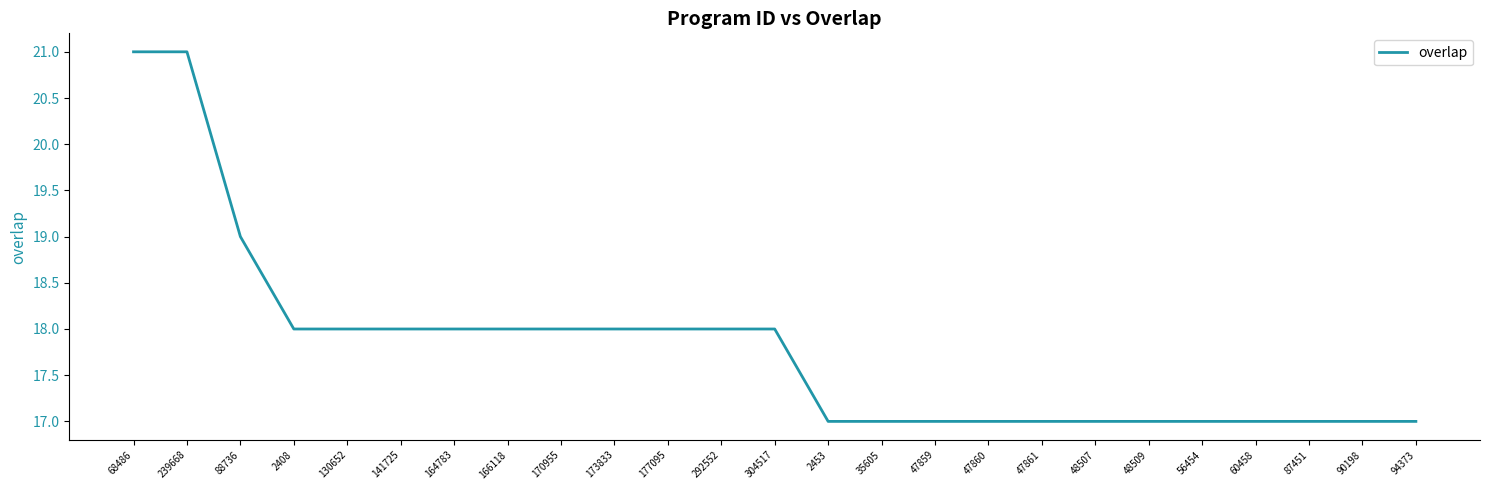

At which label is the value closest to 19?

88736